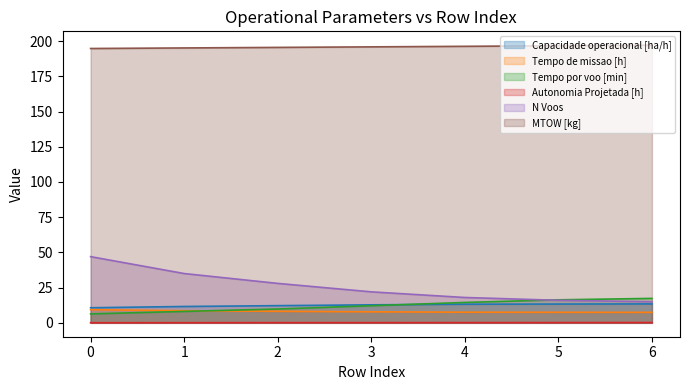

Does the chart display data point markers on the line(s)?

No